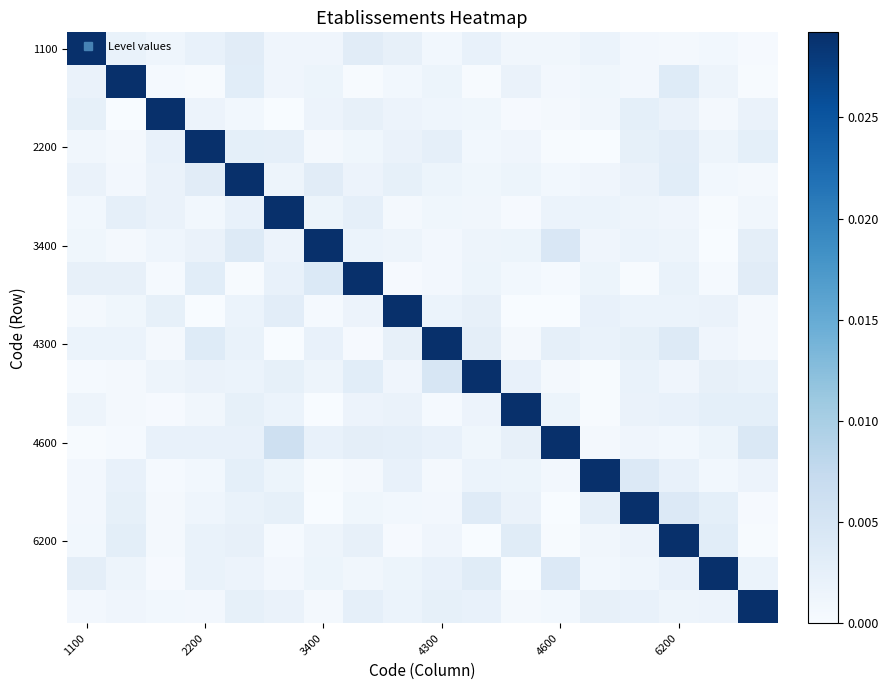

At how many categories does at least one series exceed 0?

18